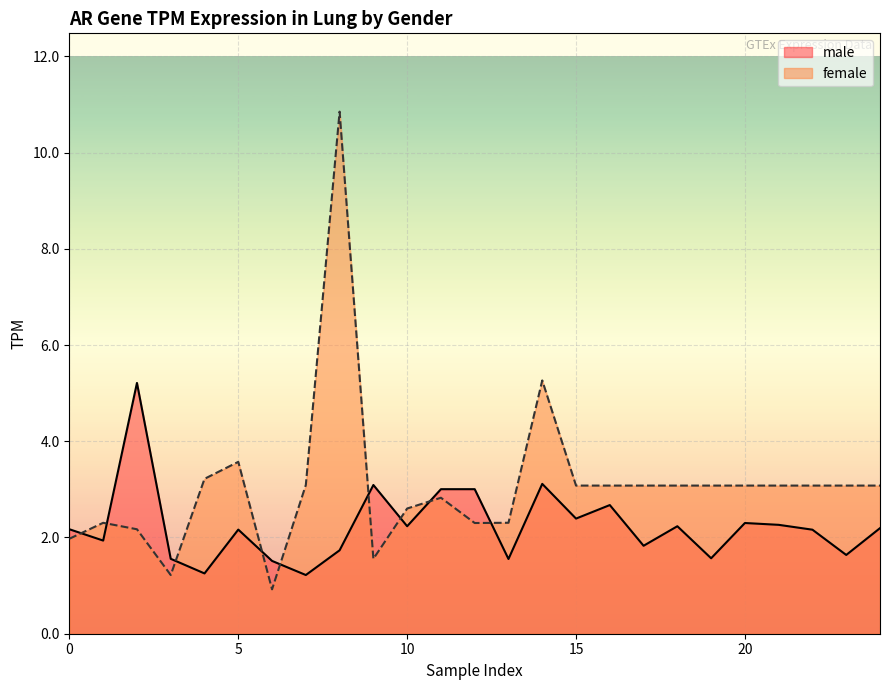

Which series has the widest spread of values?

female